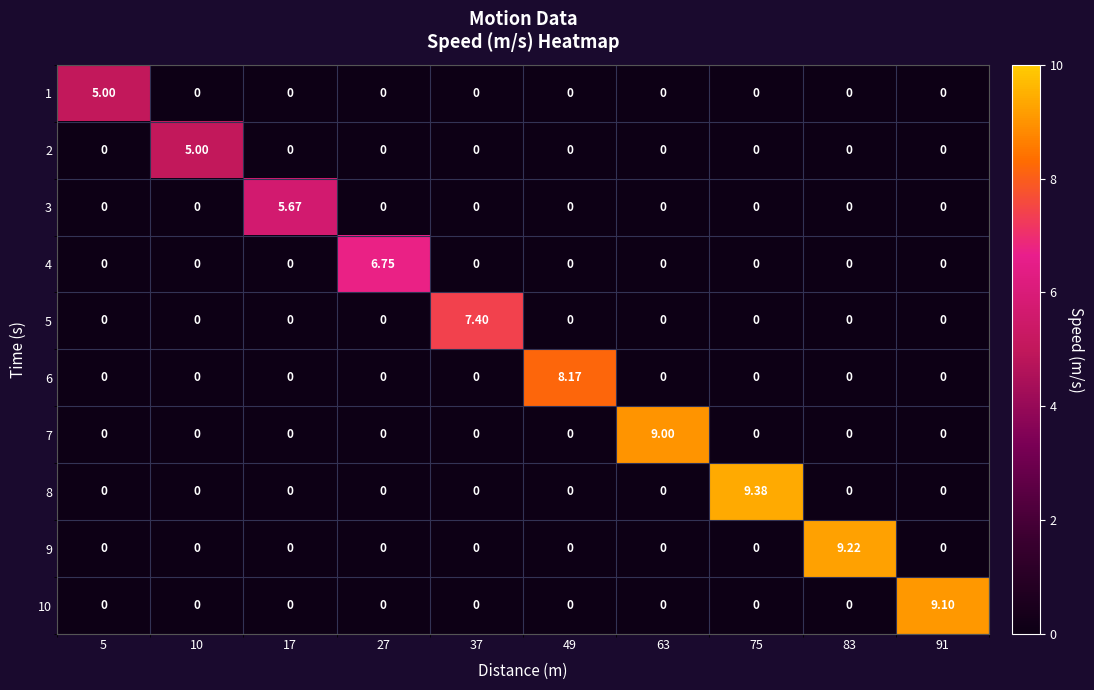

At how many categories does at least one series exceed 1?

10